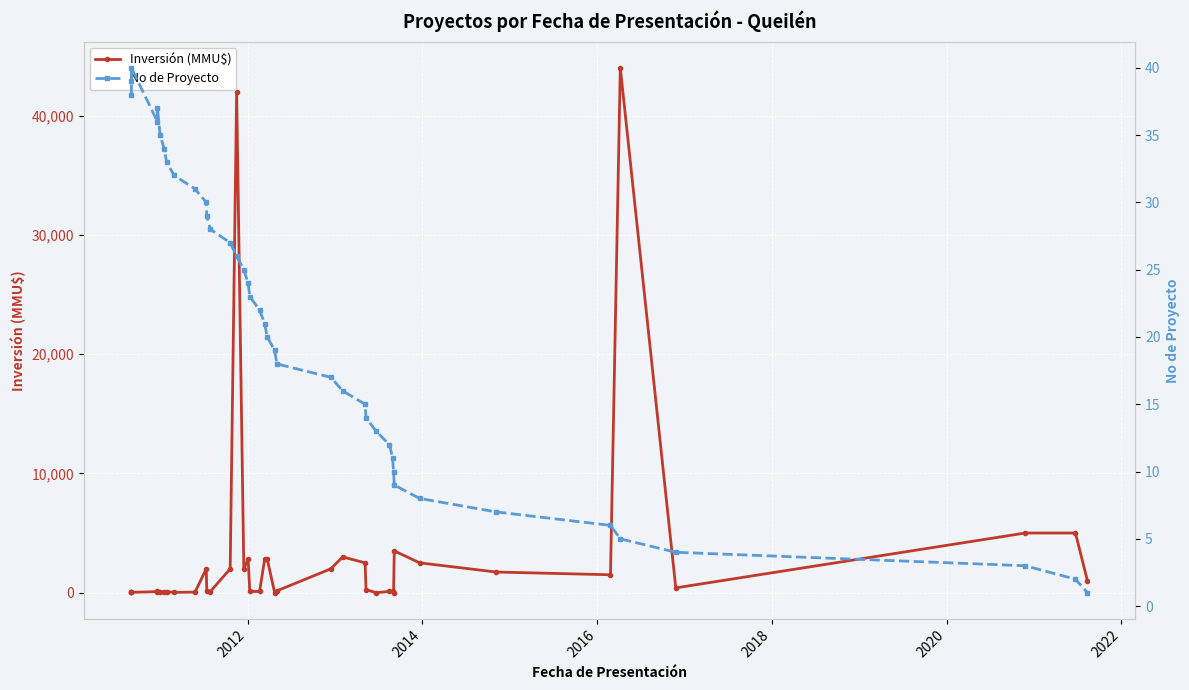

How many categories are shown in the chart?

40